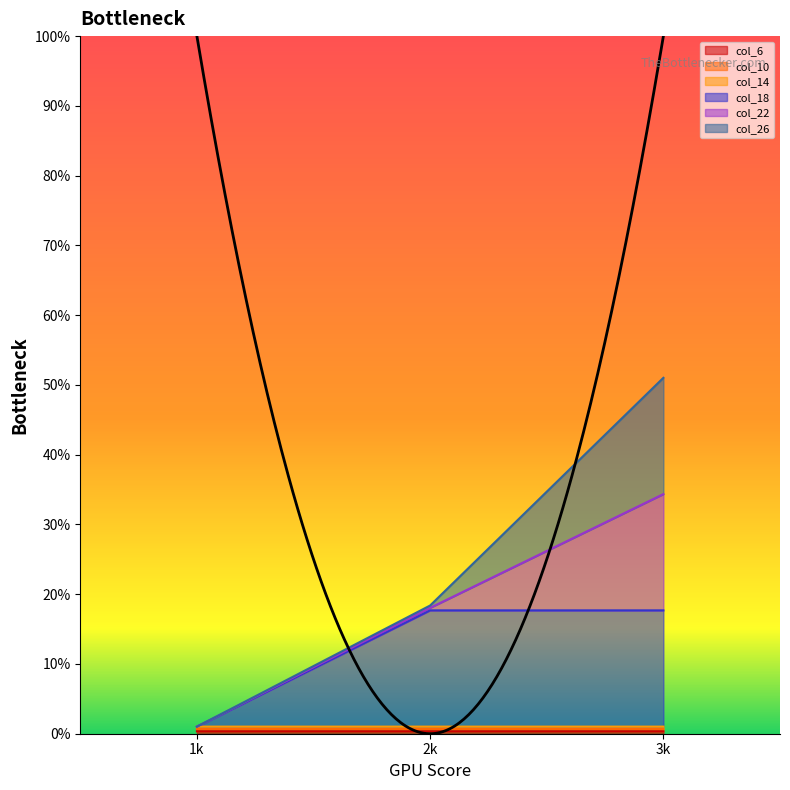

True or false: col_6 has a value of 0.4 at 2k.

True